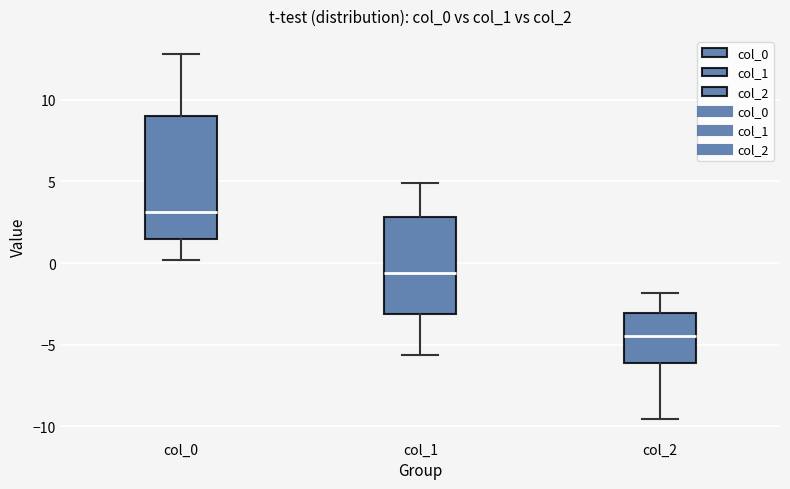

Comparing the boxes themselves (not the whiskers), which one is the tallest?

col_0